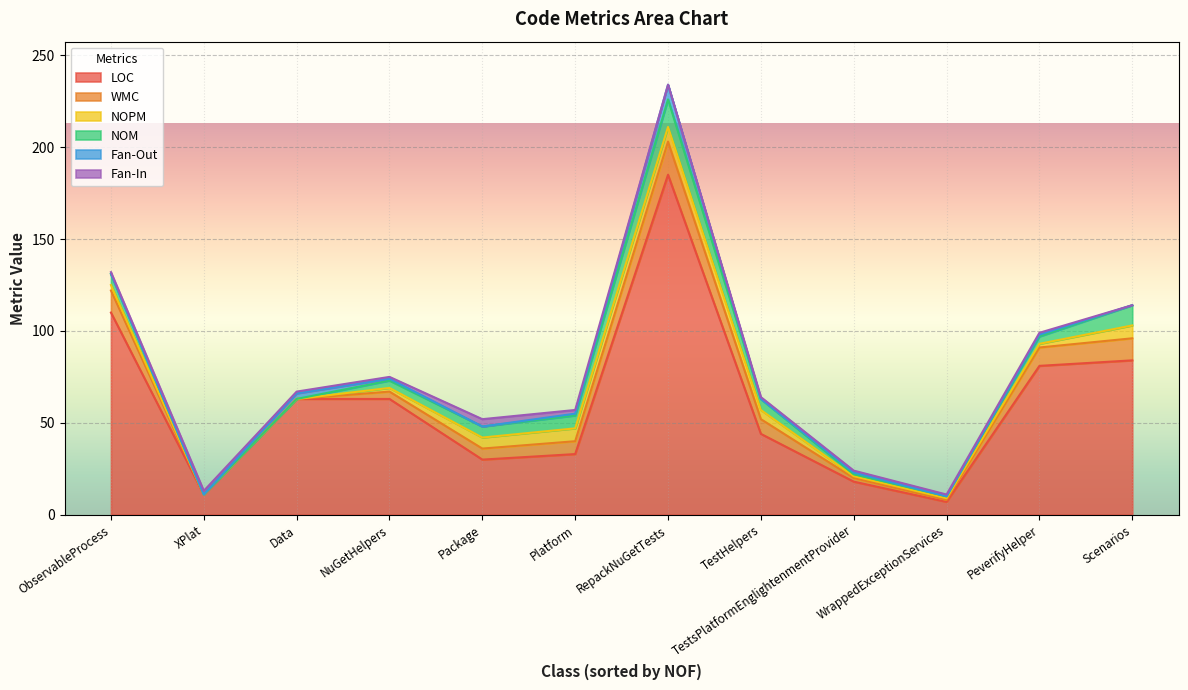

Which has a higher value, Package or Data?

Data